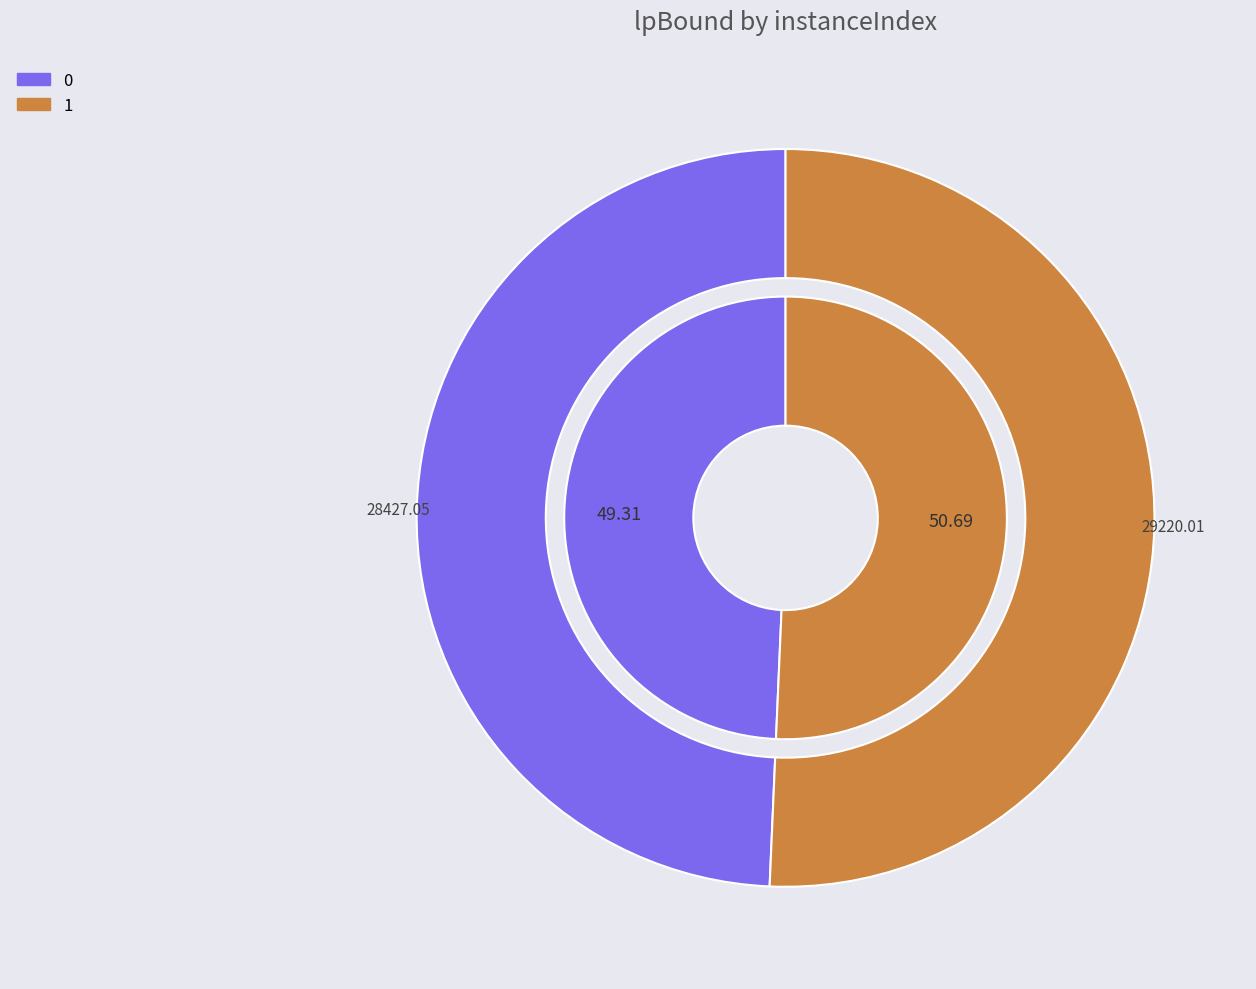

To the nearest percent, what portion does 0 represent?

49%